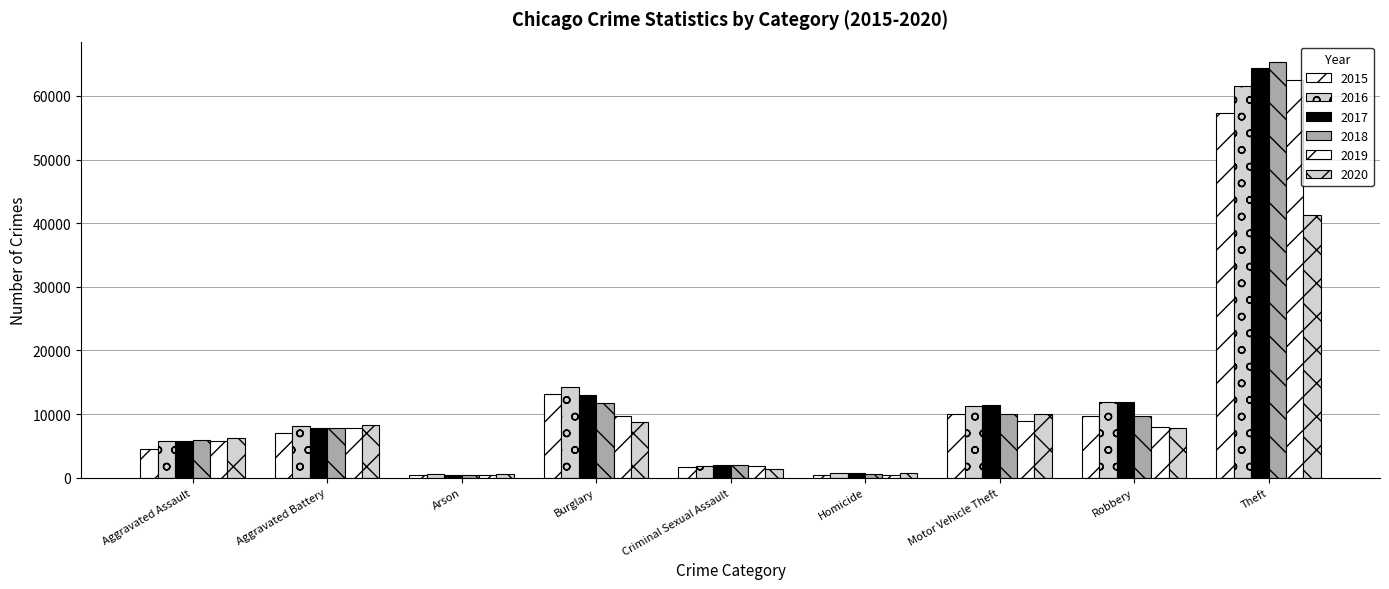

The value of 2017 at Aggravated Battery is 12478. True or false?

False